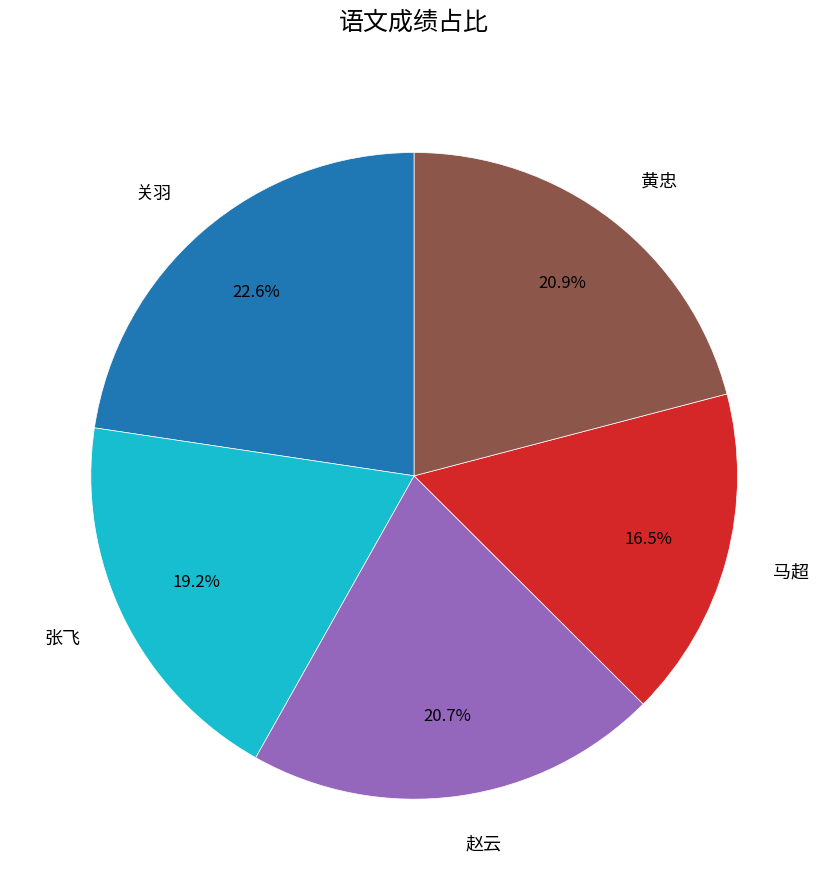

What percentage do 赵云 and 关羽 together represent?

43.3%